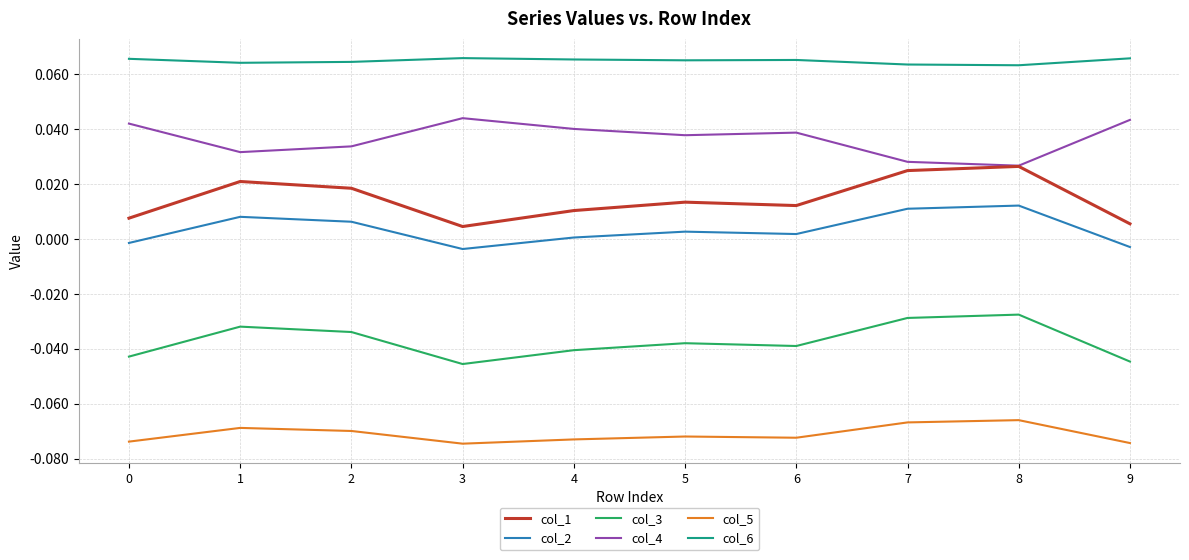

Which series has the largest total across all categories?

col_6